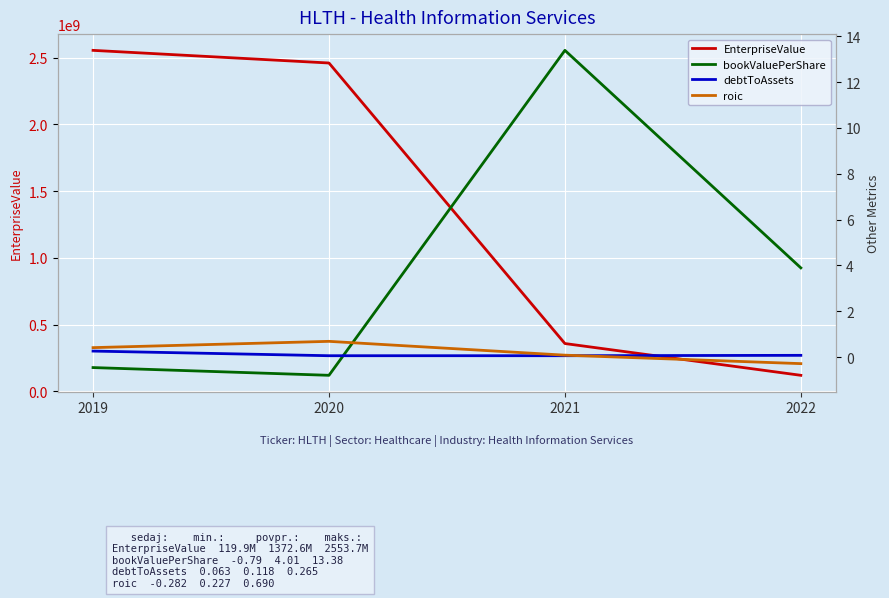

The EnterpriseValue series shows 116895134.8 at 2021. True or false?

False